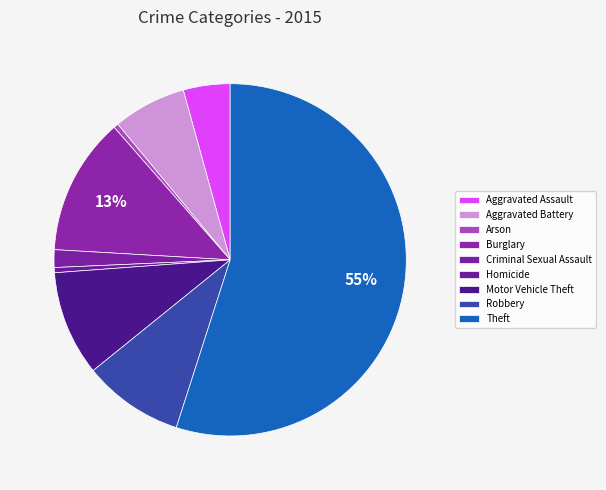

To the nearest percent, what is the average slice percentage?

11%